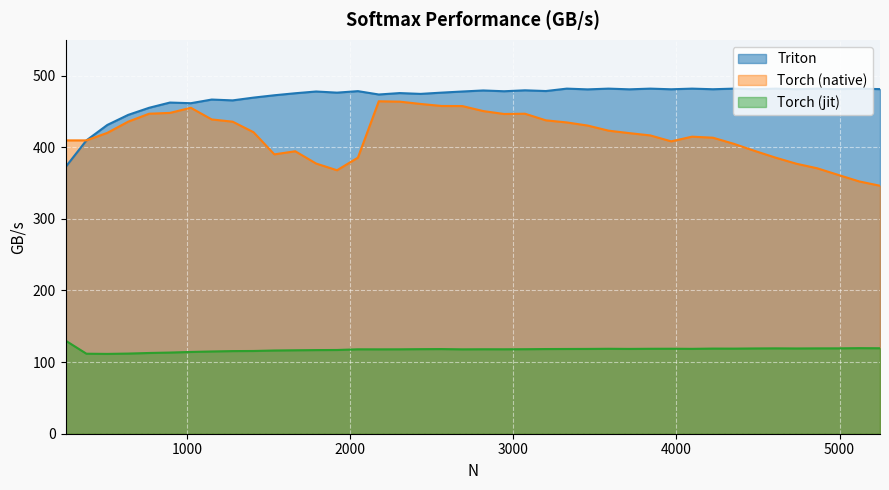

What are all the series names shown in the legend?

Triton, Torch (native), Torch (jit)